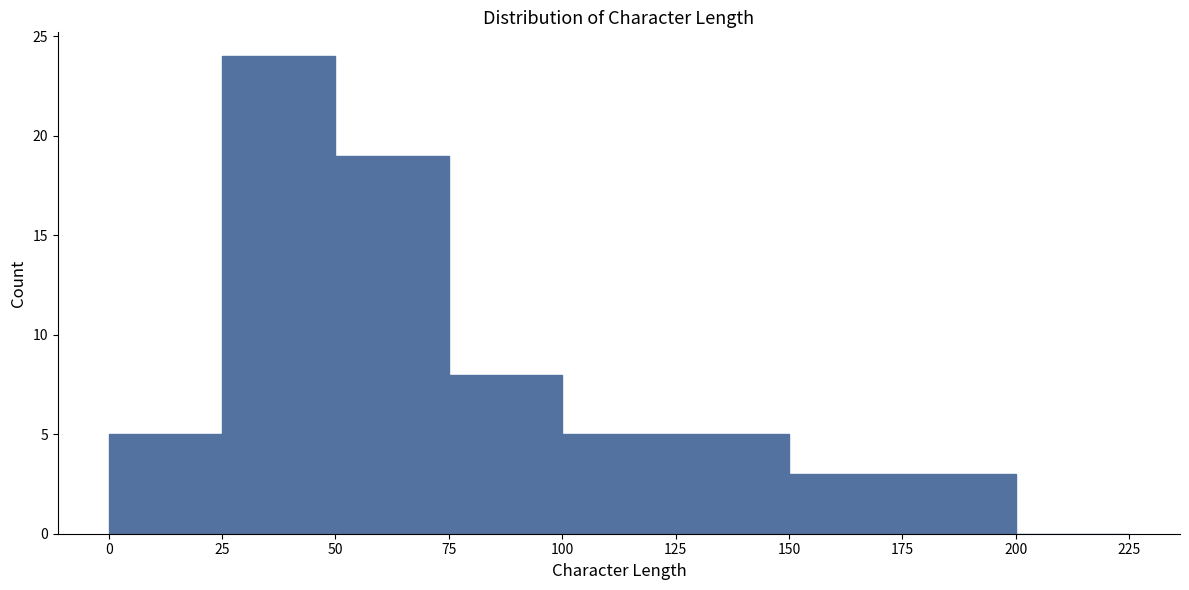

What is the height of the bar covering 100 to 125 on the x-axis? The values are not printed on the chart, so give them approximately, as read against the axis.

5